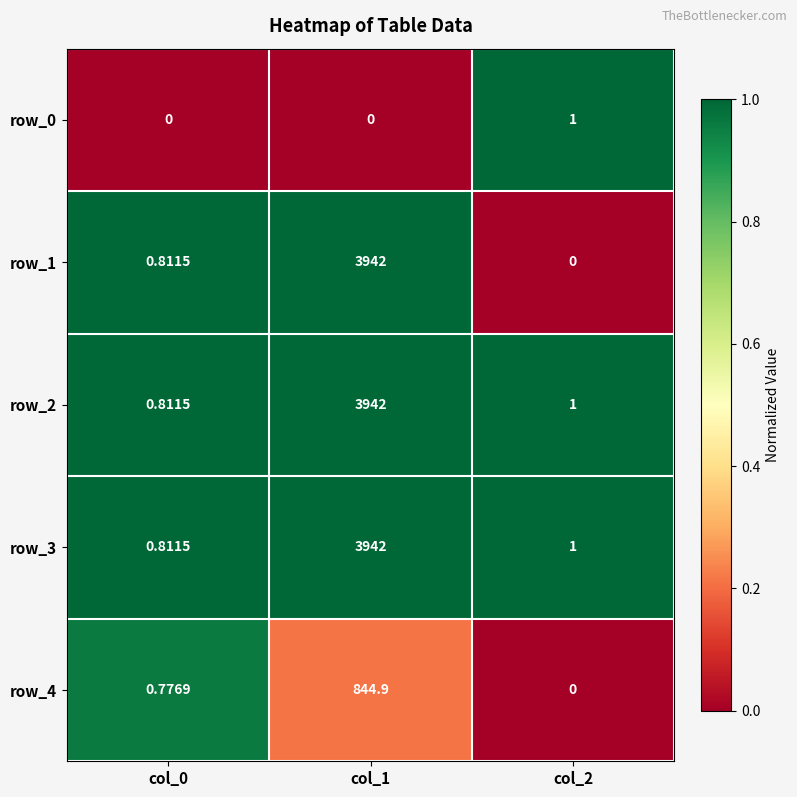

Is the value of row_3 at col_0 greater than the value of row_0 at col_0?

Yes